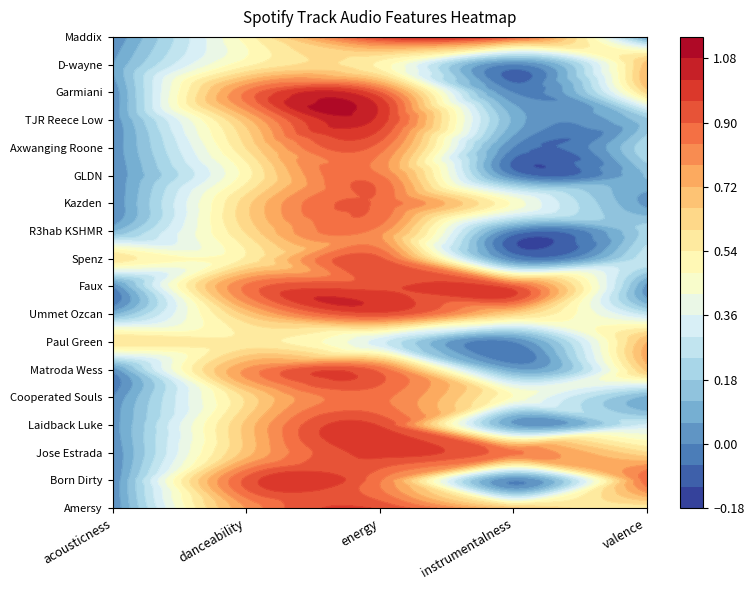

Reading left to right, list all the values displayed in this chart.

Amersy: 0=0.0	1=0.8	2=1.0	3=0.7	4=0.5
Born Dirty: 0=0.0	1=0.9	2=0.8	3=0.0	4=0.9
Jose Estrada: 0=0.0	1=0.7	2=1.0	3=0.9	4=0.6
Laidback Luke: 0=0.0	1=0.7	2=1.0	3=0.1	4=0.3
Cooperated Souls: 0=0.0	1=0.6	2=0.9	3=0.5	4=0.1
Matroda Wess: 0=0.0	1=0.8	2=0.9	3=0.1	4=0.7
Paul Green: 0=0.6	1=0.6	2=0.3	3=0.0	4=0.7
Ummet Ozcan: 0=0.1	1=0.7	2=0.9	3=0.6	4=0.3
Faux: 0=0.0	1=0.9	2=0.9	3=0.9	4=0.0
Spenz: 0=0.6	1=0.6	2=0.9	3=0.0	4=0.3
R3hab KSHMR: 0=0.1	1=0.6	2=0.8	3=0.0	4=0.2
Kazden: 0=0.0	1=0.6	2=0.9	3=0.5	4=0.0
GLDN: 0=0.0	1=0.5	2=0.8	3=0.0	4=0.1
Axwanging Roone: 0=0.0	1=0.6	2=0.9	3=0.0	4=0.2
TJR Reece Low: 0=0.0	1=0.7	2=1.0	3=0.1	4=0.2
Garmiani: 0=0.0	1=0.8	2=0.9	3=0.0	4=0.6
D-wayne: 0=0.1	1=0.5	2=0.5	3=0.0	4=0.7
Maddix: 0=0.0	1=0.5	2=1.0	3=0.9	4=0.0